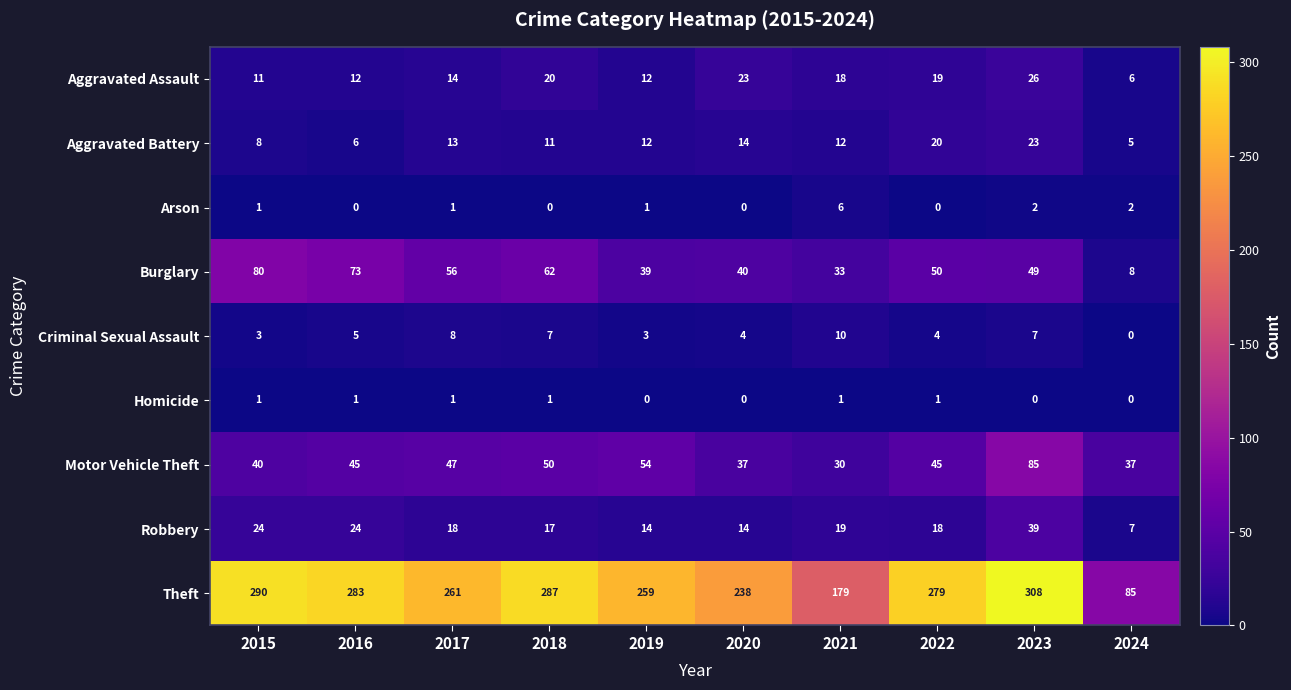

How many values in the Criminal Sexual Assault series are below 5?

5